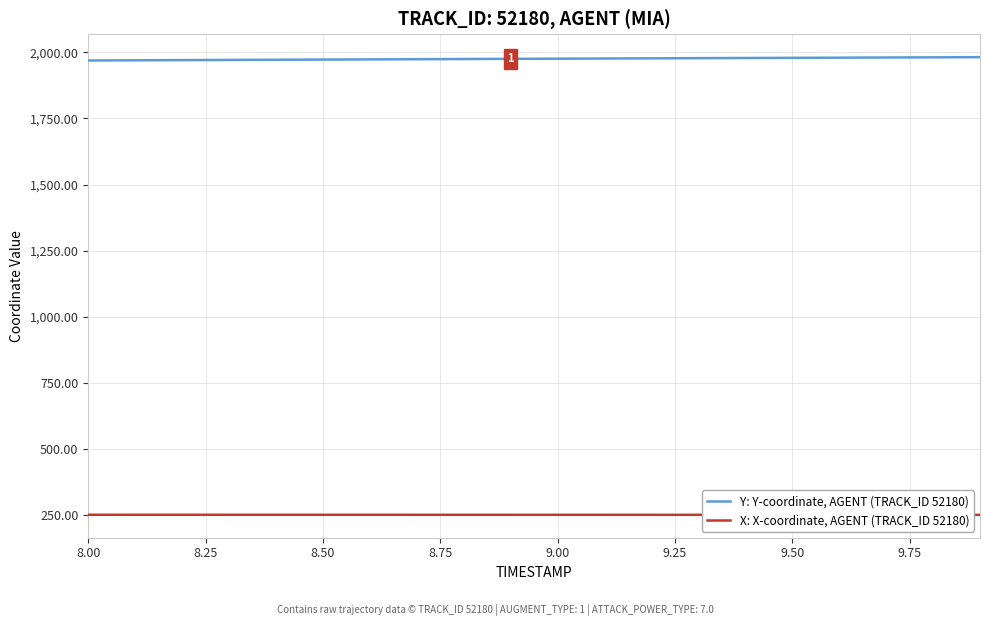

At how many categories does at least one series exceed 1587?

20